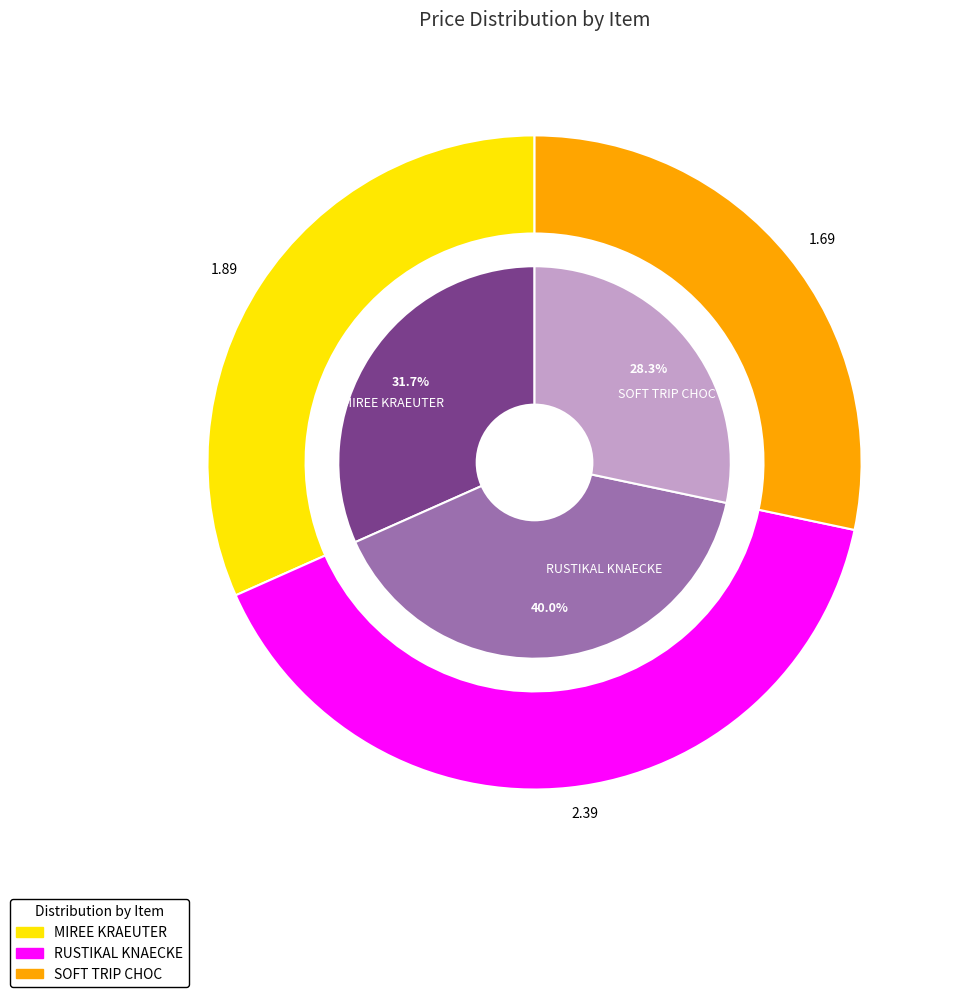

Which slice is the smallest?

SOFT TRIP CHOC